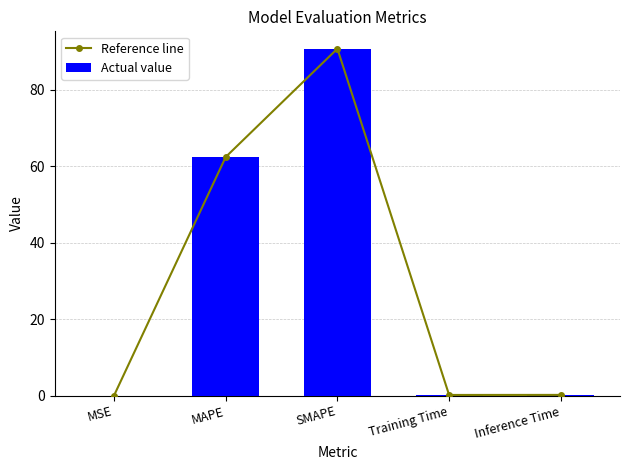

At how many categories does at least one series exceed 5?

2